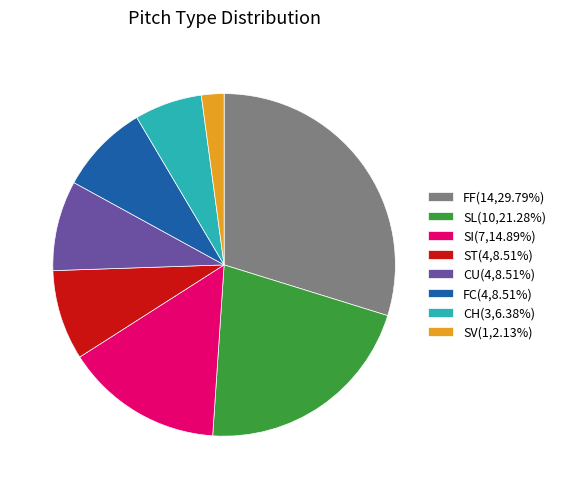

What is the ratio of the value at SI(7,14.89%) to the value at CH(3,6.38%)?

2.3